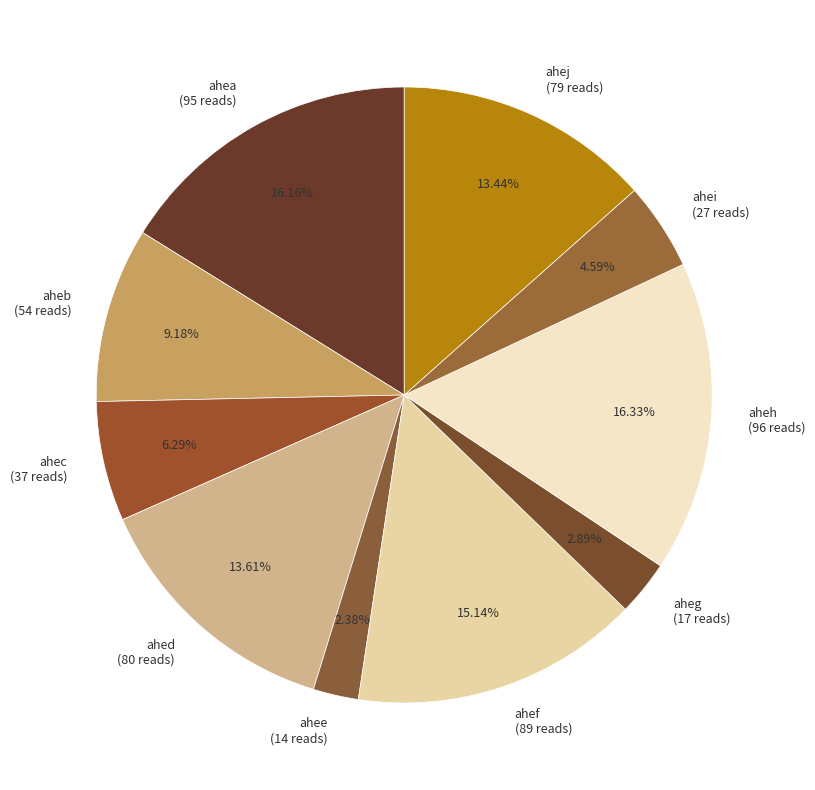

Combined, do aheh and ahed account for over 50%?

No